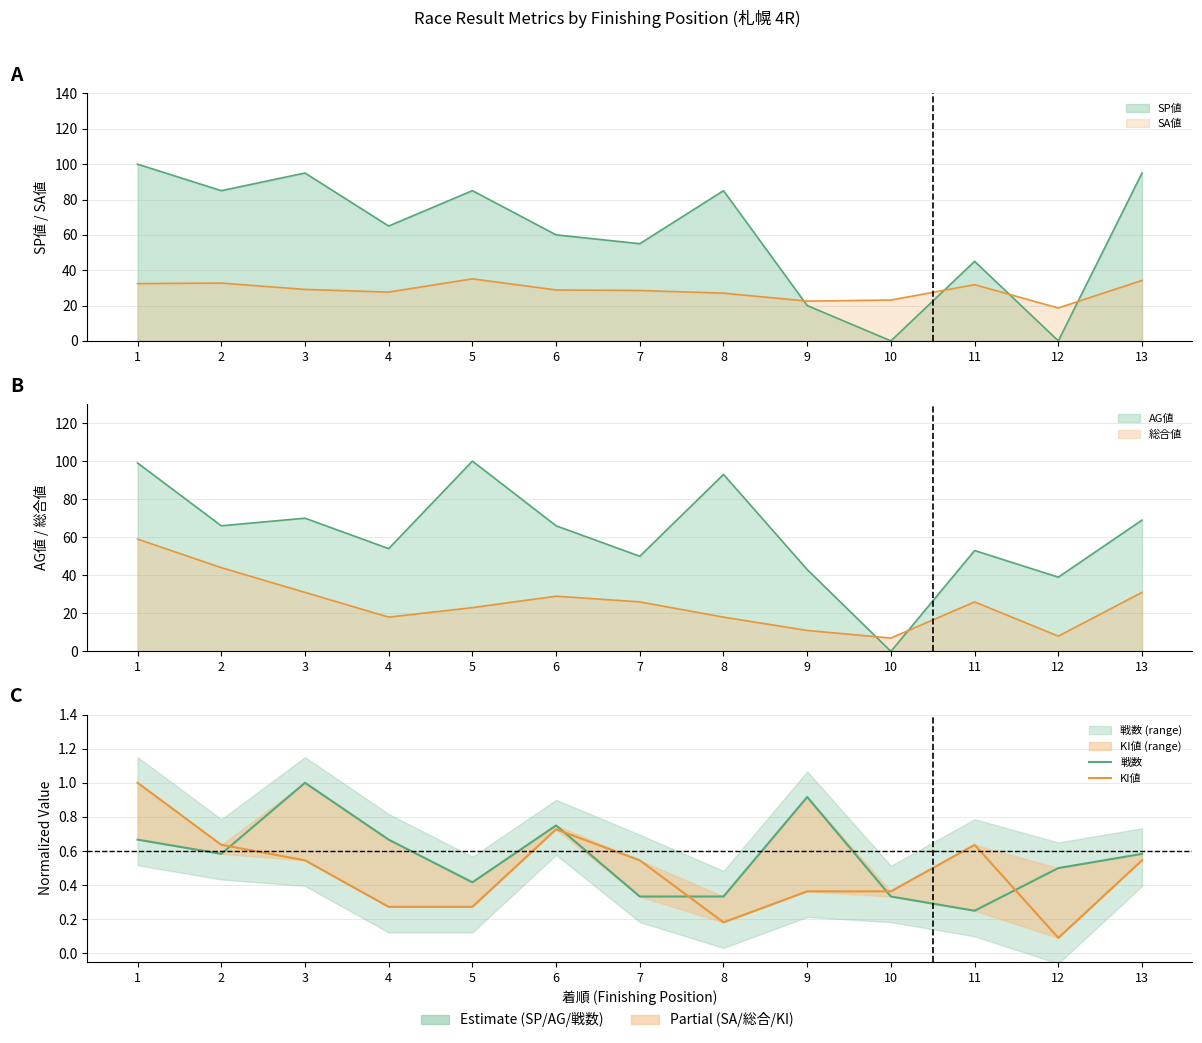

What is the smallest value displayed?

0.1